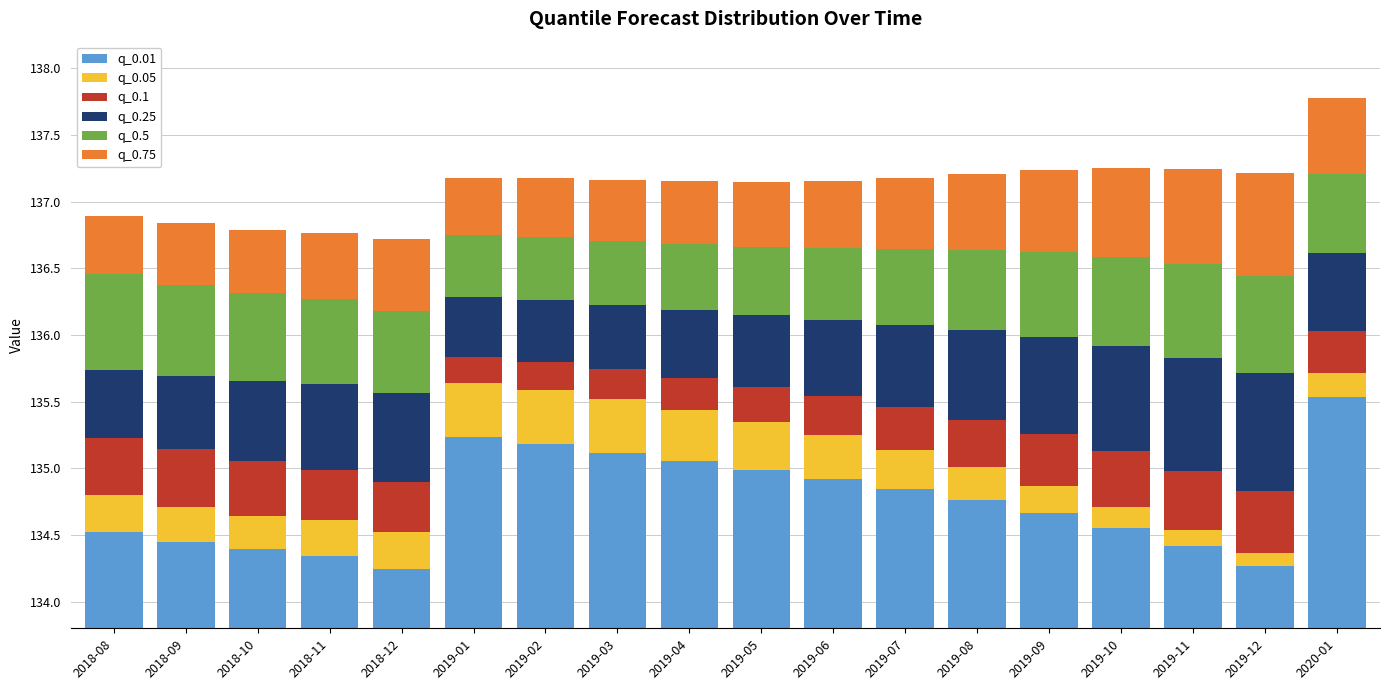

Read the q_0.25 value at 2019-10.

0.8